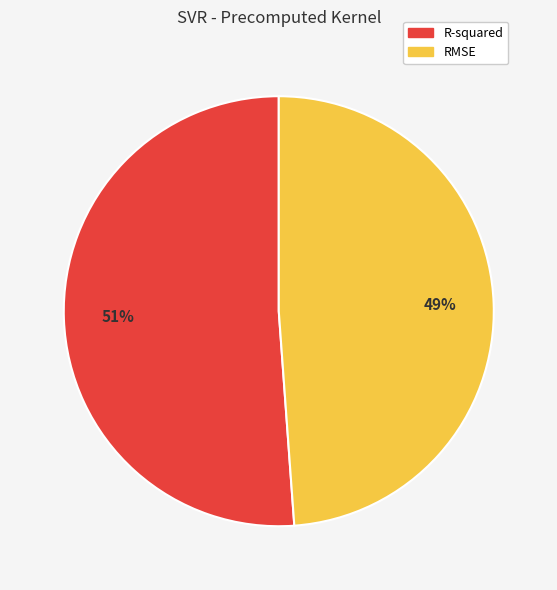

What is the largest slice in the pie chart?

R-squared